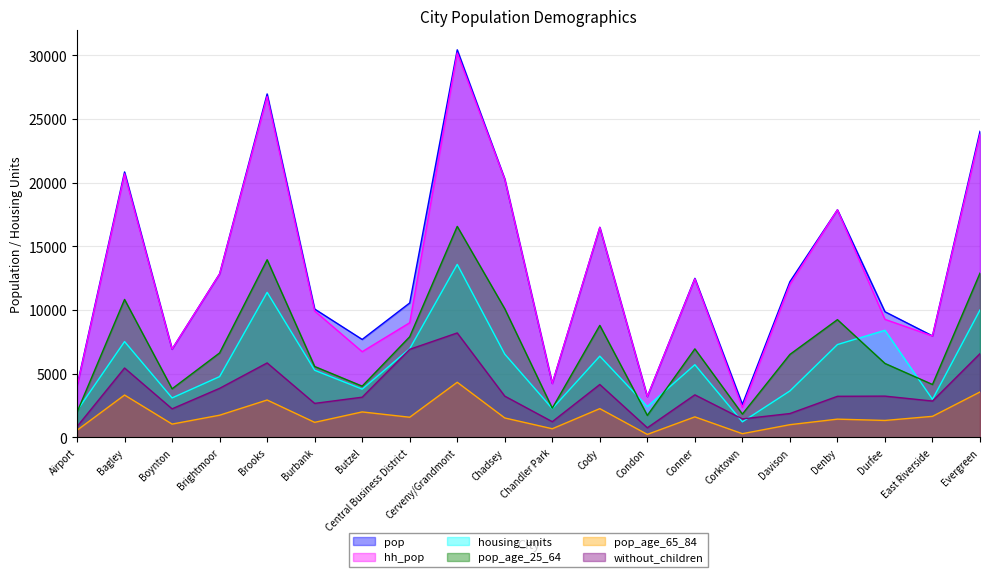

What position from the right is Cerveny/Grandmont?

12